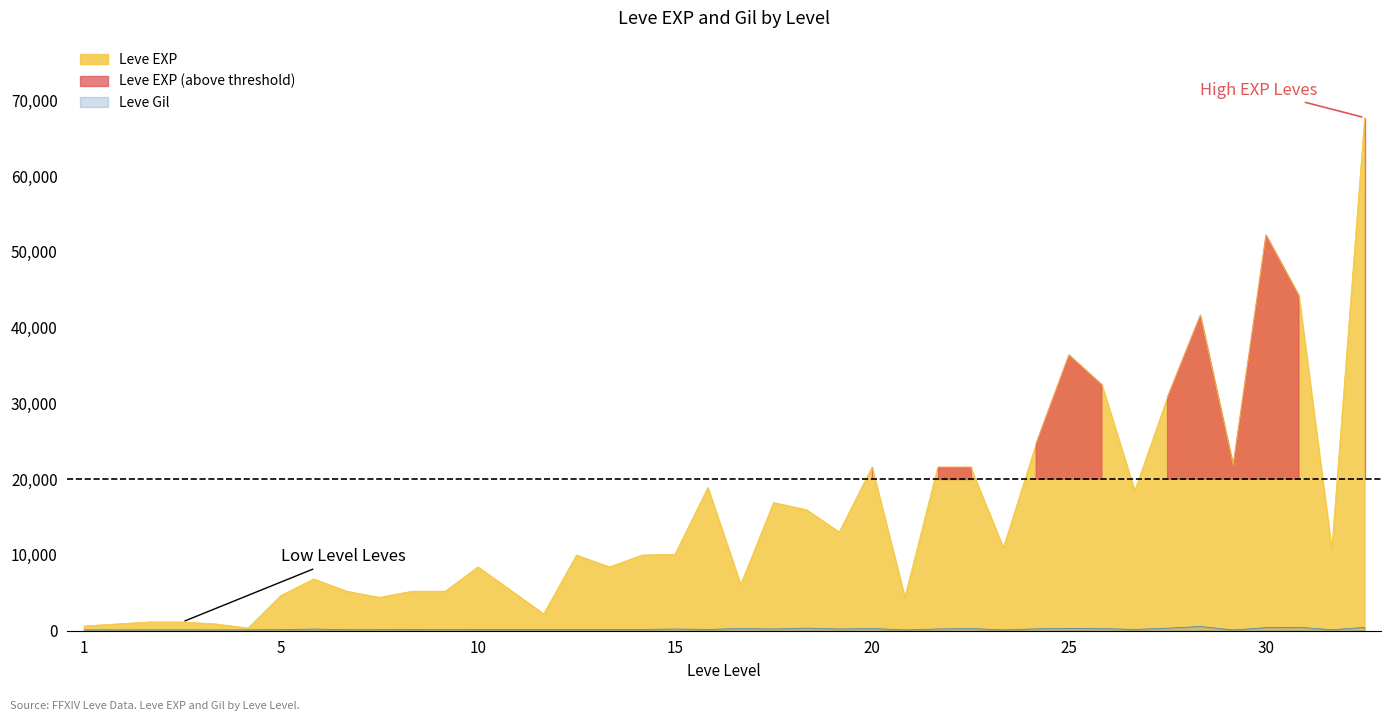

At which category does Leve Gil reach its first local valley?

5